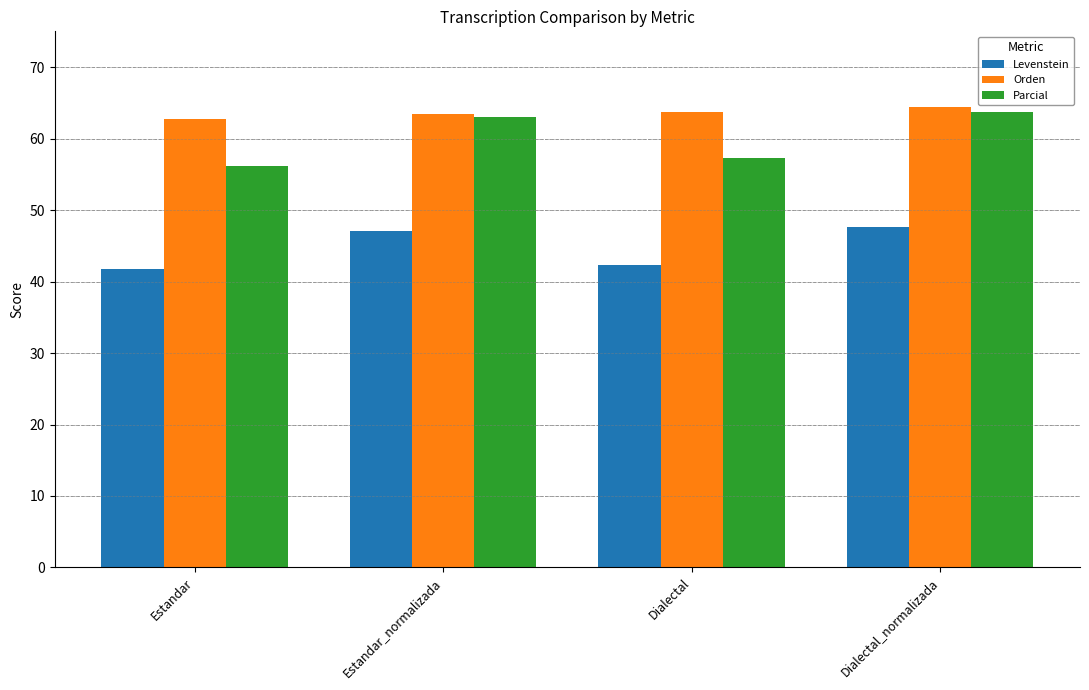

At which category is the sum across all series the highest?

Dialectal_normalizada